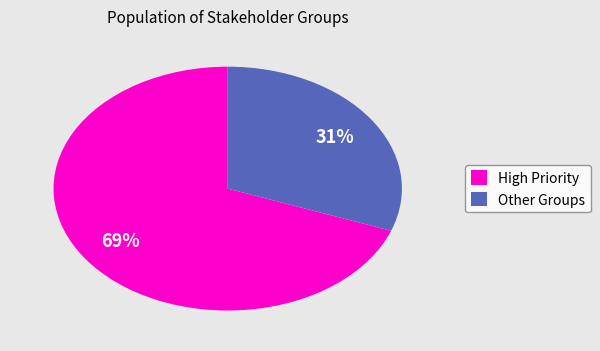

Which slice is the largest?

High Priority